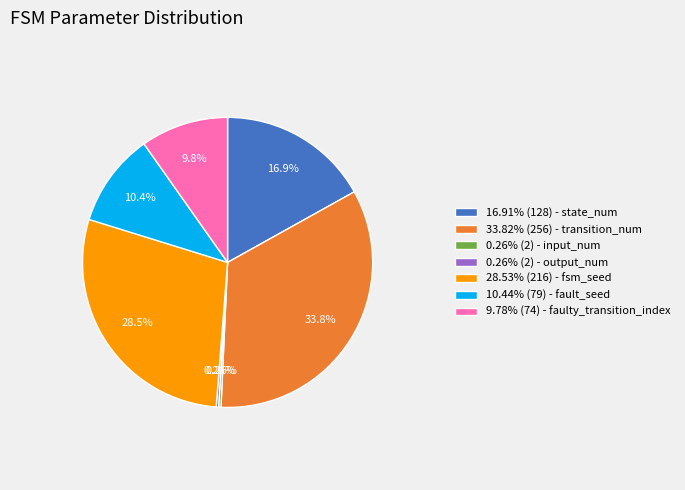

Does 10.44% (79) - fault_seed account for over 50% of the chart?

No